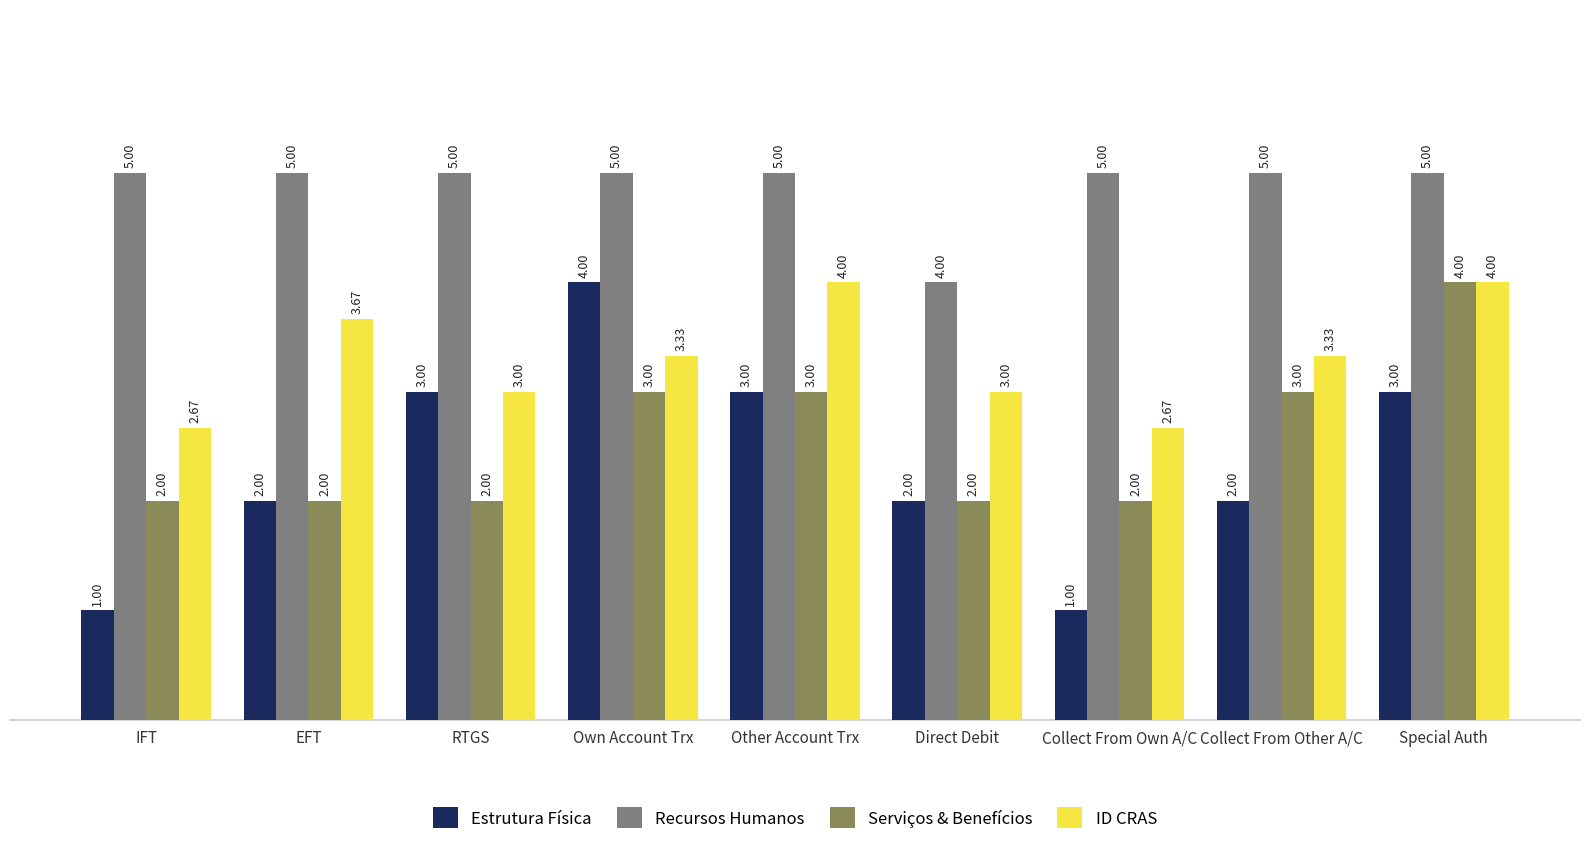

Which series changed the most between Other Account Trx and Collect From Other A/C?

Estrutura Física